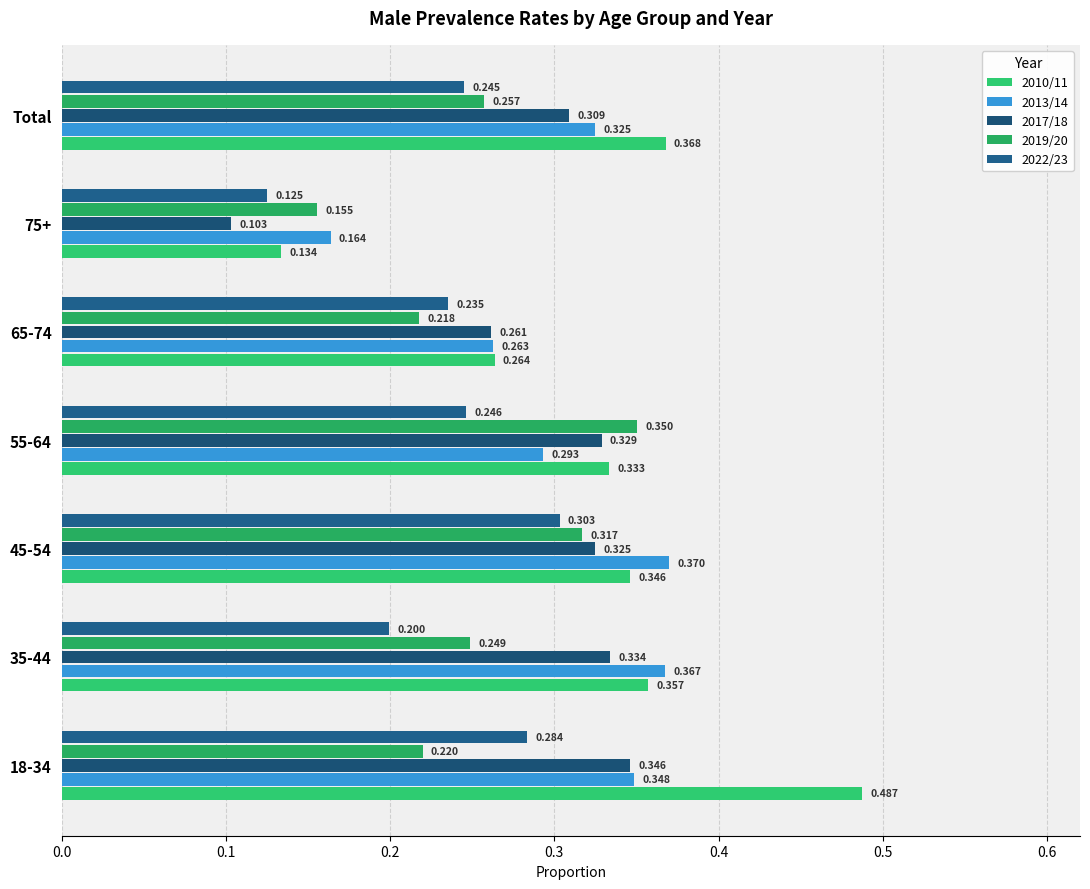

Where is 2010/11 nearest to the value 0?

75+